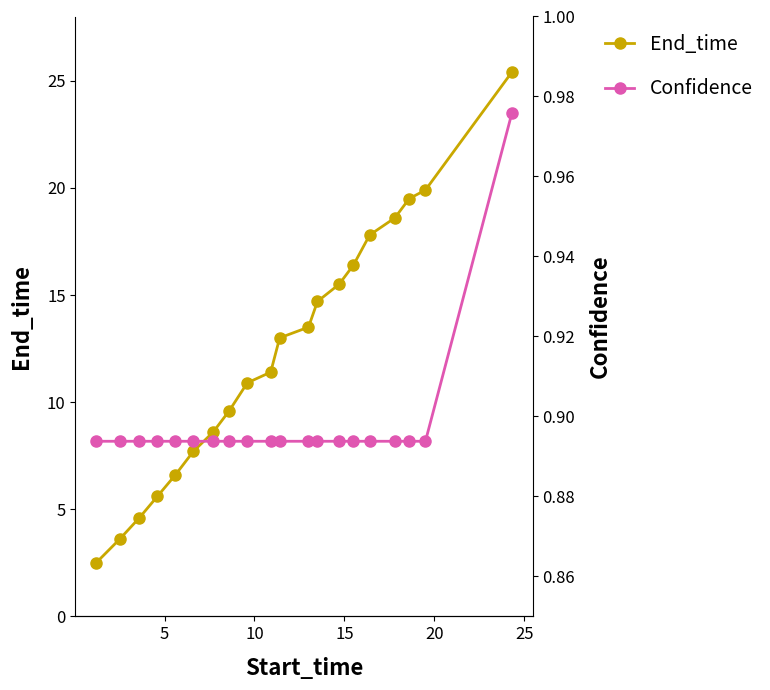

Rank the series by their maximum value, from highest to lowest.

End_time, Confidence